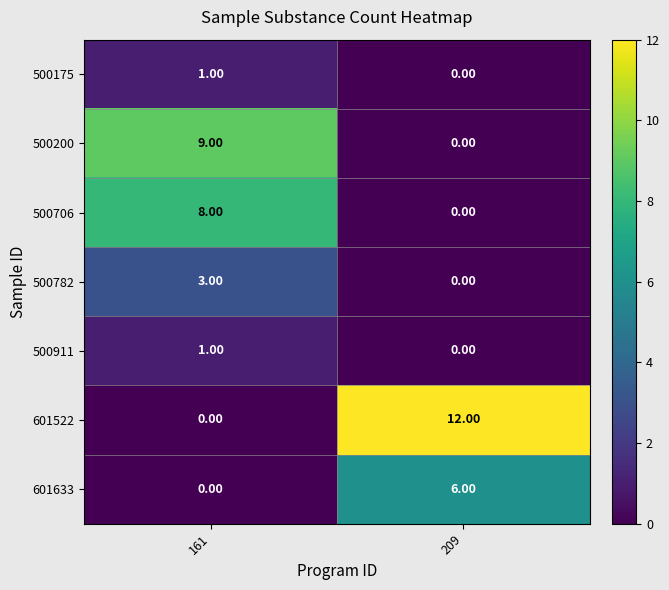

What is the sum of all 601522 values?

12